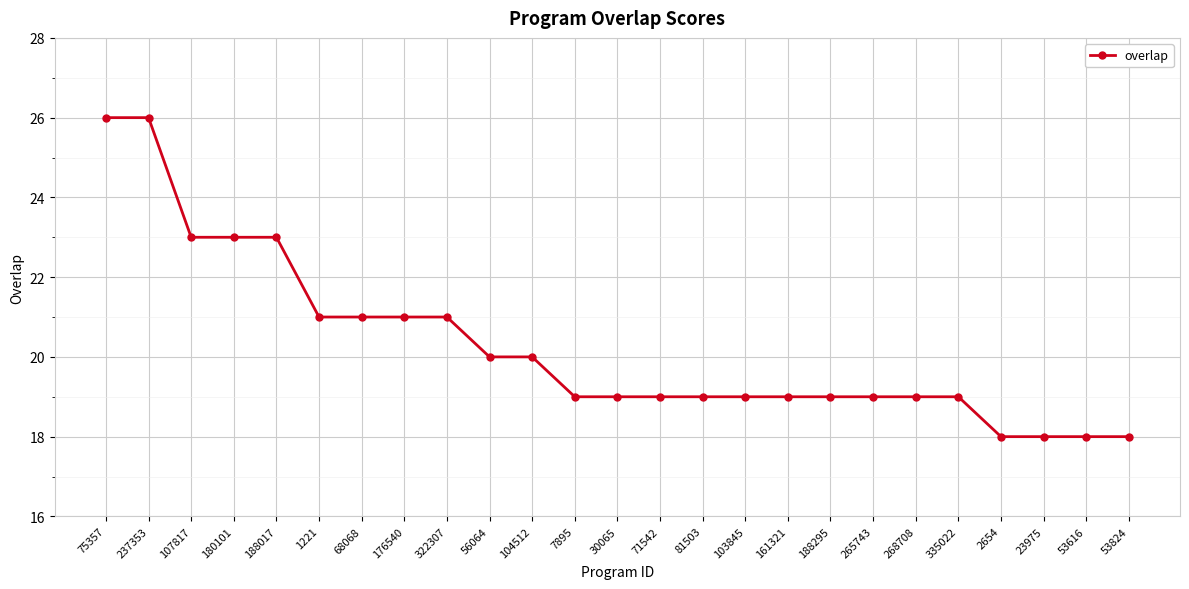

How many data points does each series have?

25